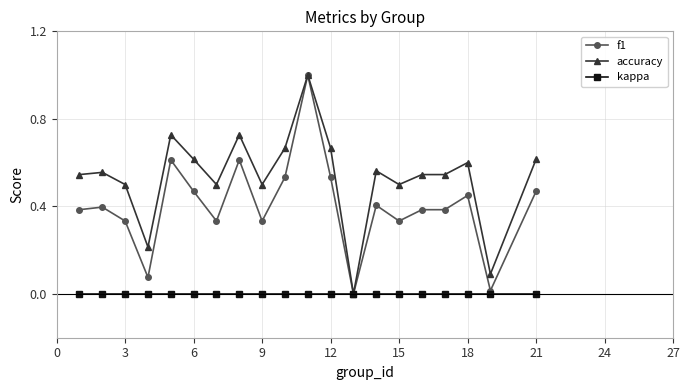

What is the highest value of the f1 series?

1.0